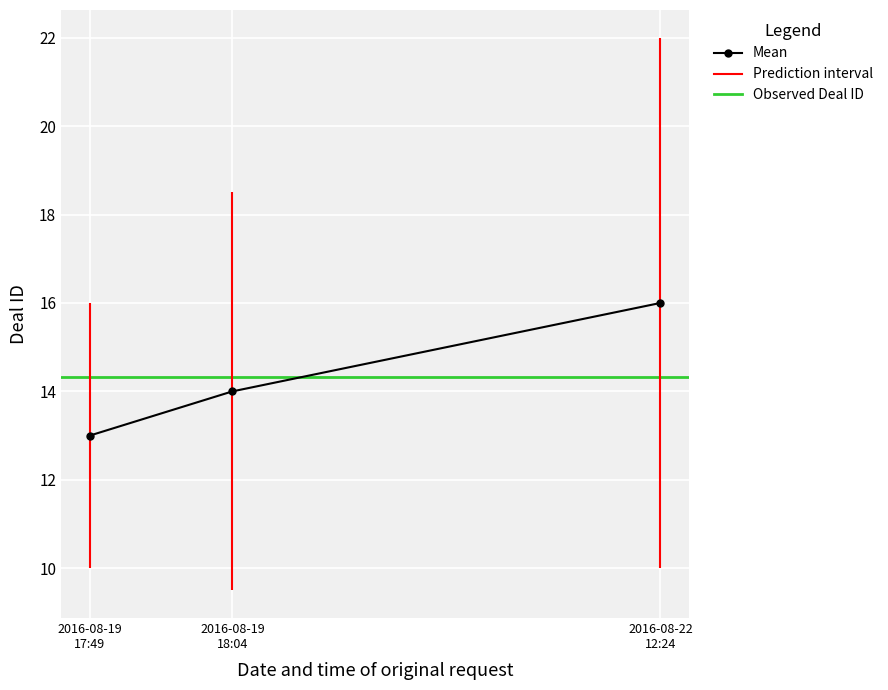

True or false: the data shows 23 at 2016-08-19 18:04.

False